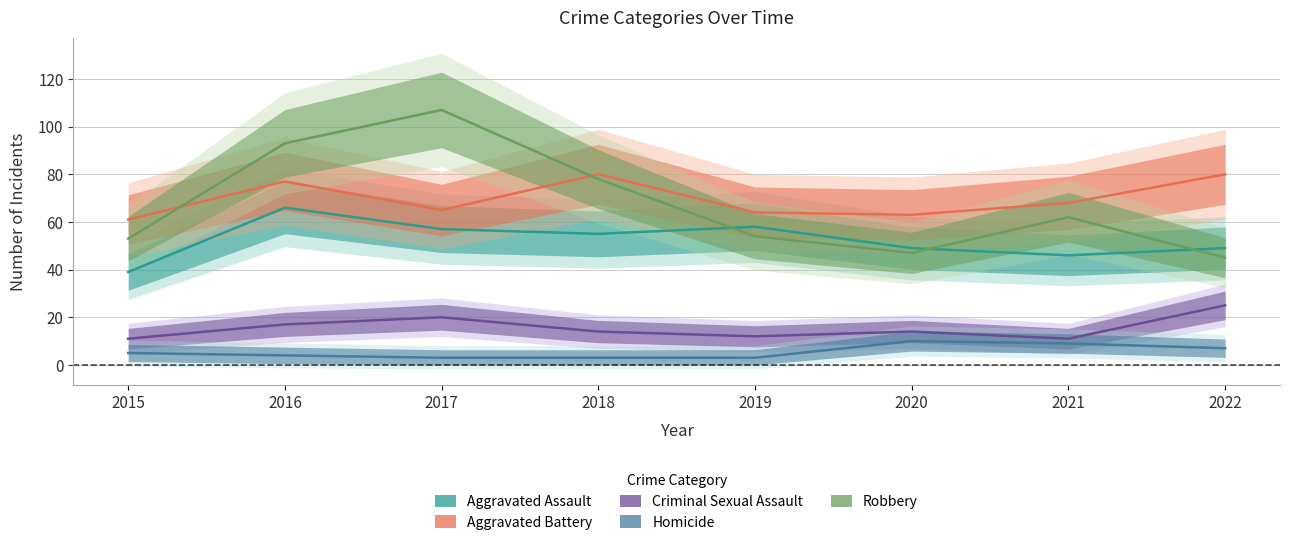

True or false: Homicide and Criminal Sexual Assault cross at least once.

False